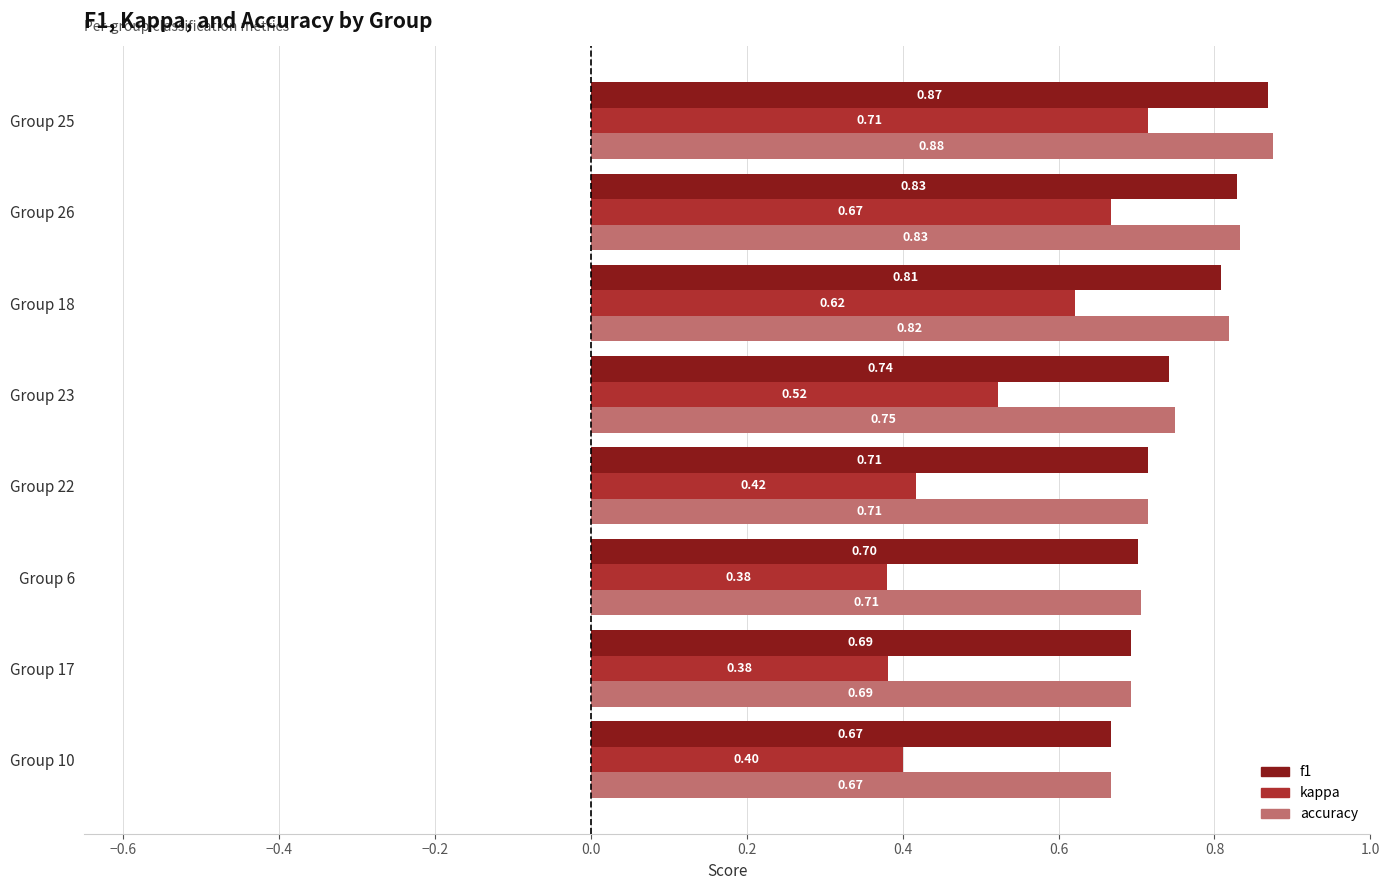

What is the spread (max minus min) of values at Group 10?

0.3